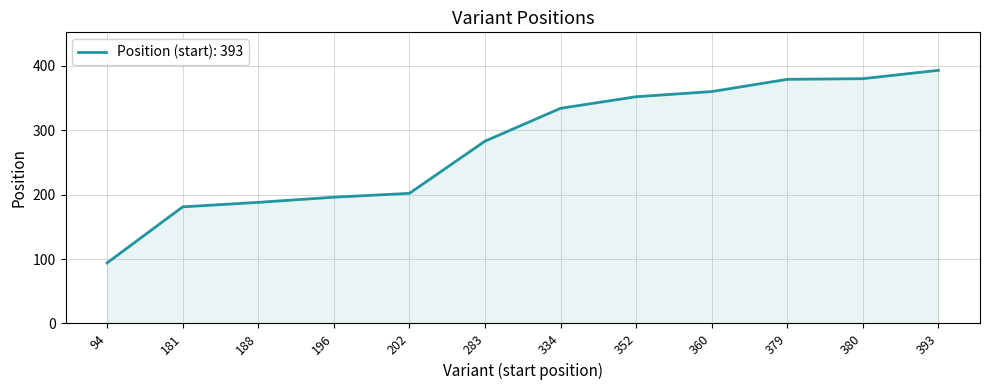

Is it true that the value at 181 is 253?

False